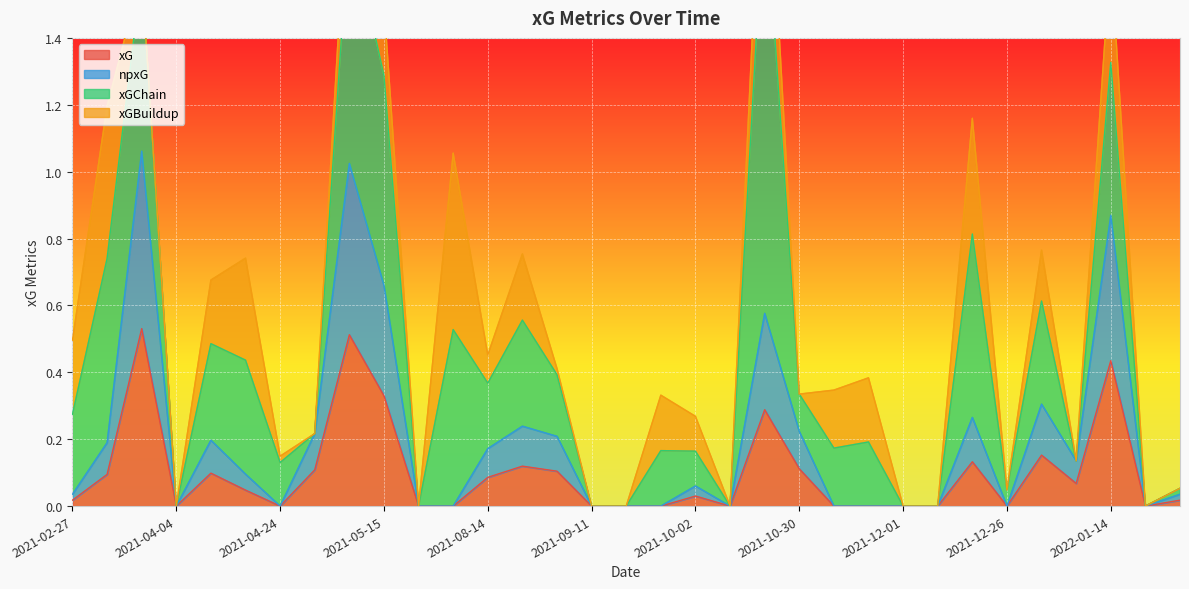

What position from the left is 2021-05-18?

11